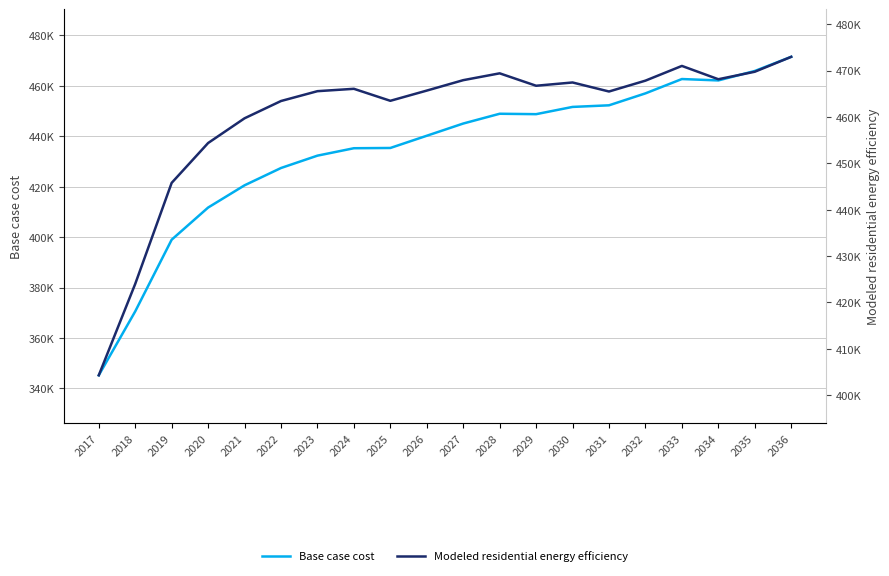

What is the value of the Base case cost point at the 4th from the left?

411713.4